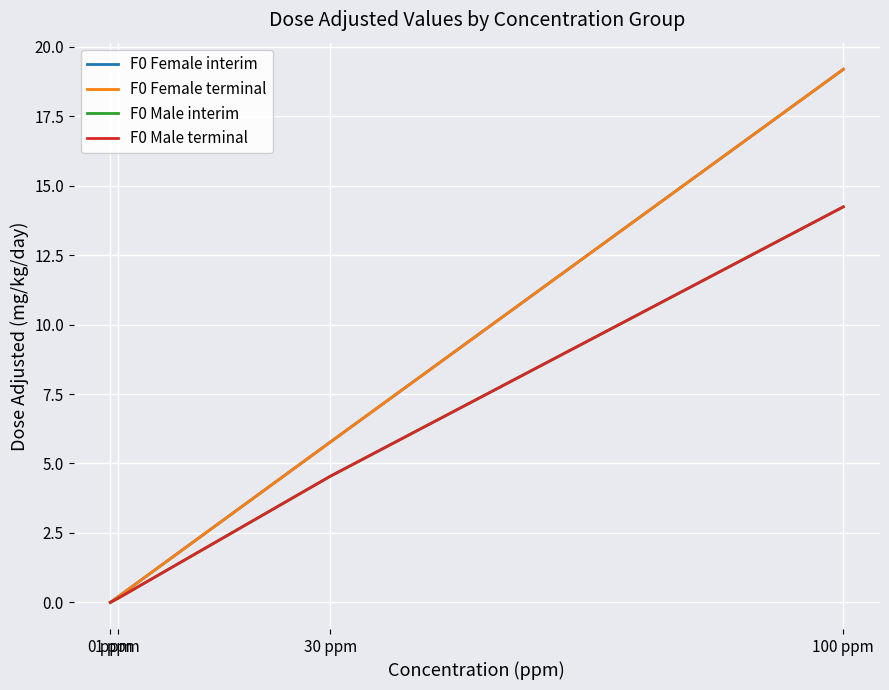

At which label is F0 Female terminal closest to 9?

30 ppm